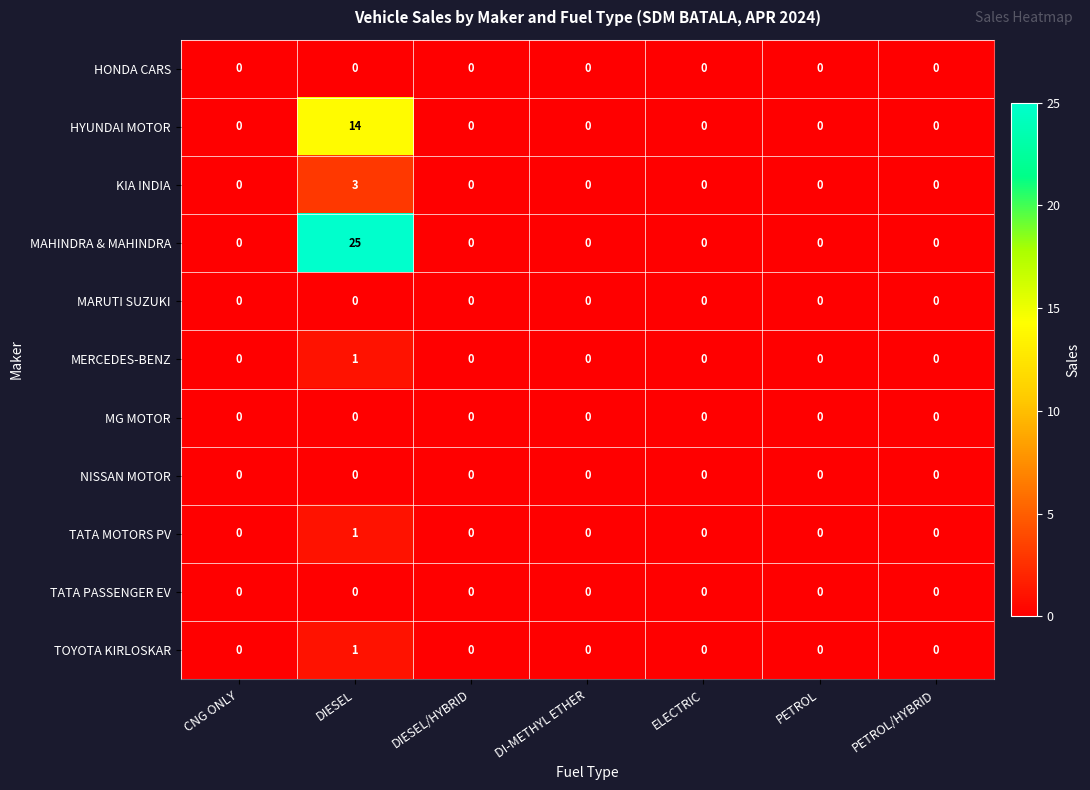

Which series has the largest range (max minus min)?

MAHINDRA & MAHINDRA